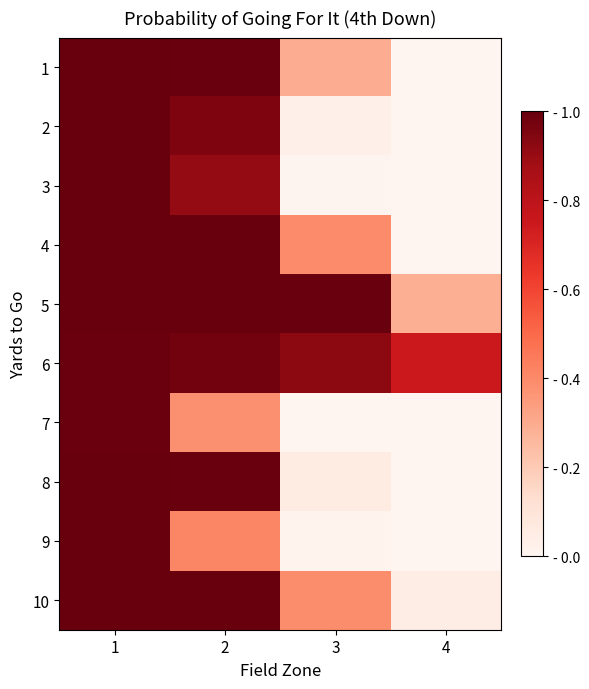

Which label corresponds to the largest value in the chart?

1